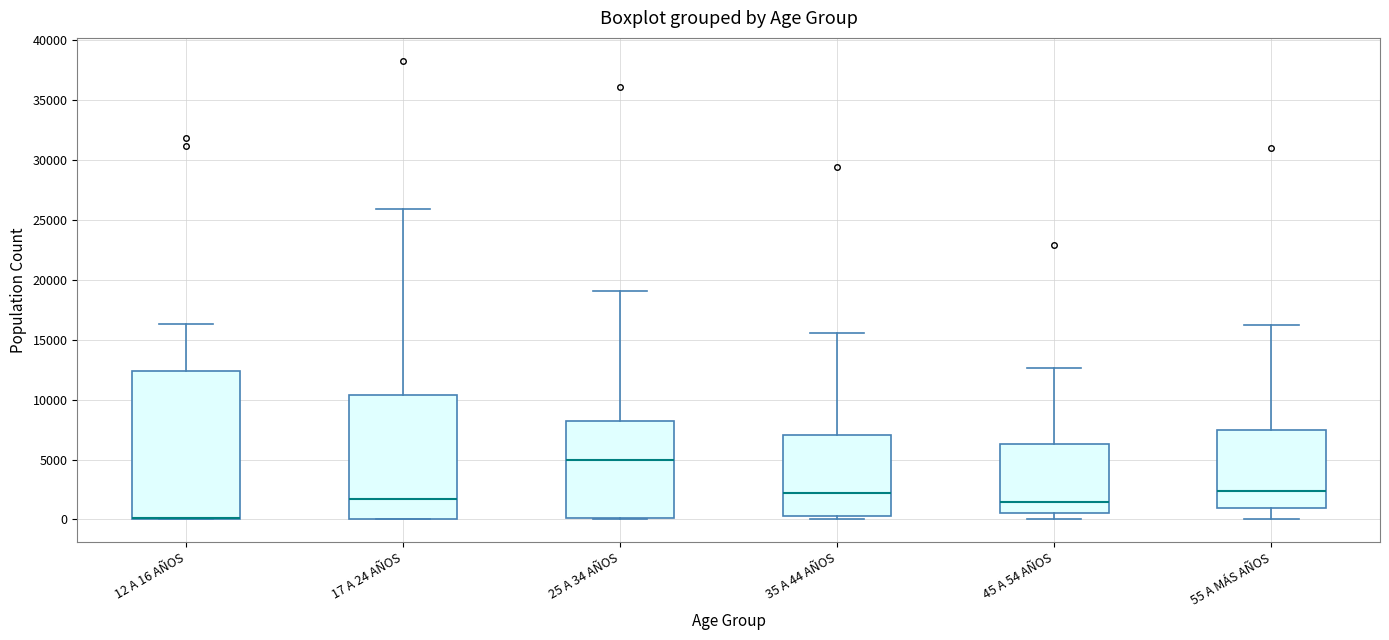

Where is the upper edge of the box for 12 A 16 AÑOS on the y-axis? The values are not printed on the chart, so give them approximately, as read against the axis.

12500